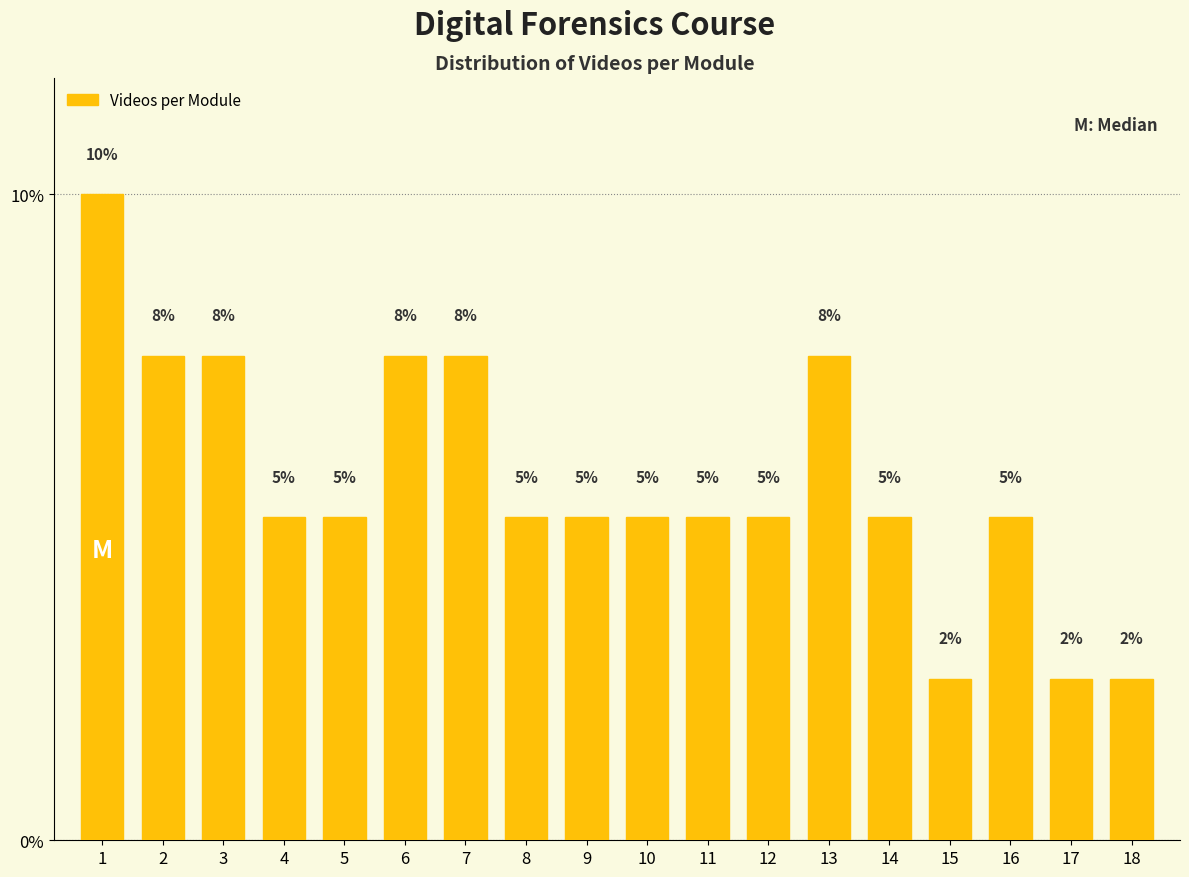

What is the smallest value displayed?

2.5